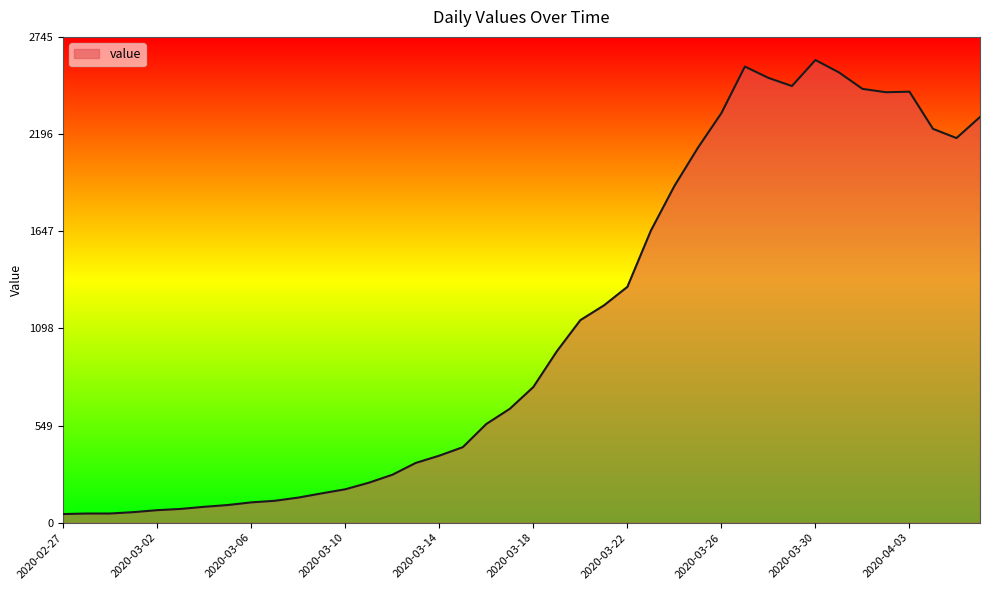

What is the maximum value shown in the chart?

2615